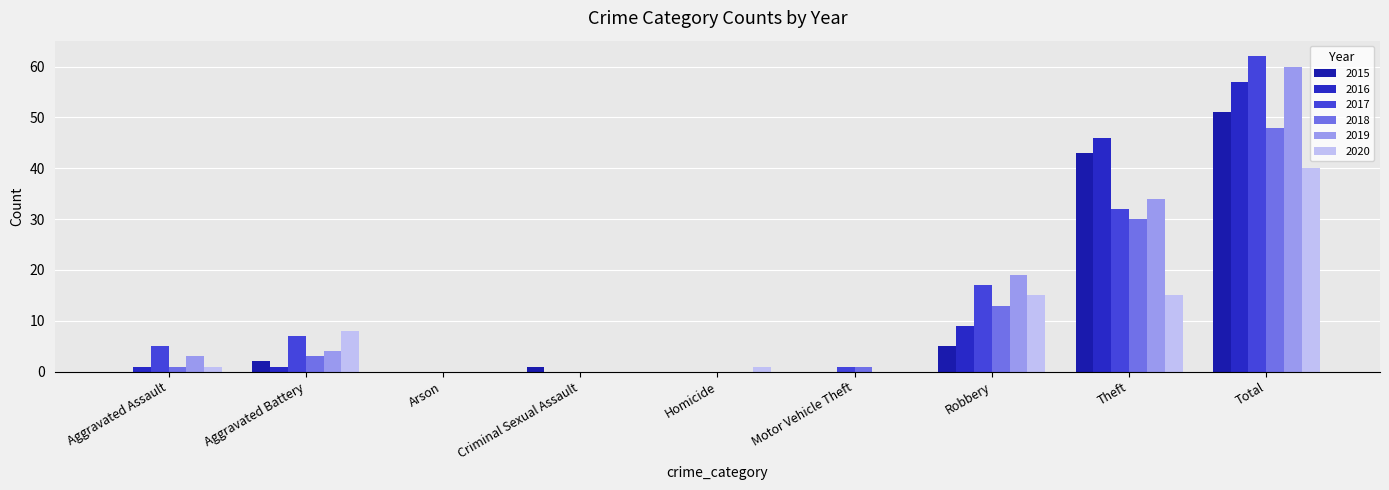

What is the value of the 2015 bar at the 4th from the left?

1